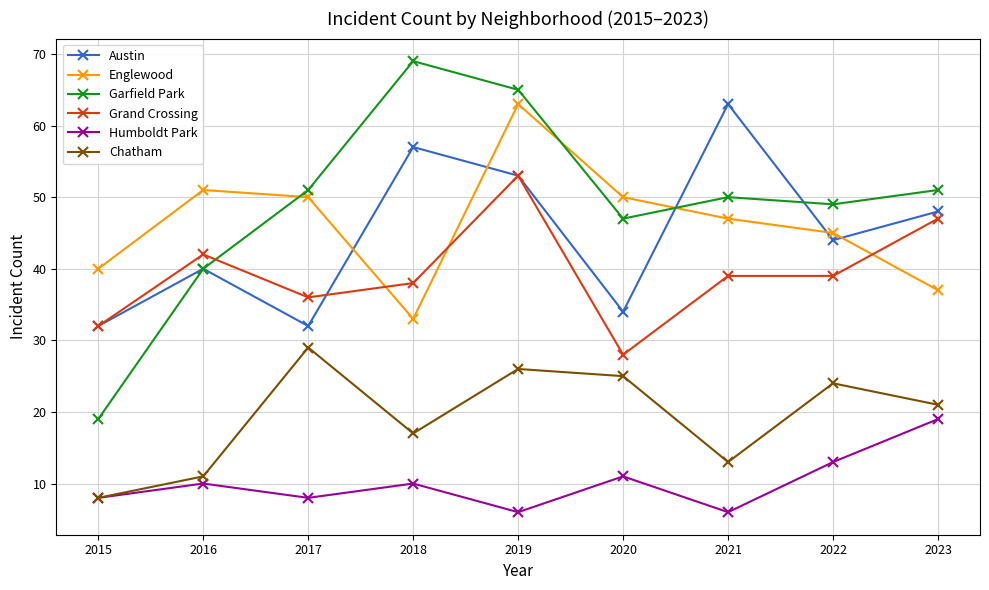

Between 2016 and 2019, which series saw the biggest shift?

Garfield Park